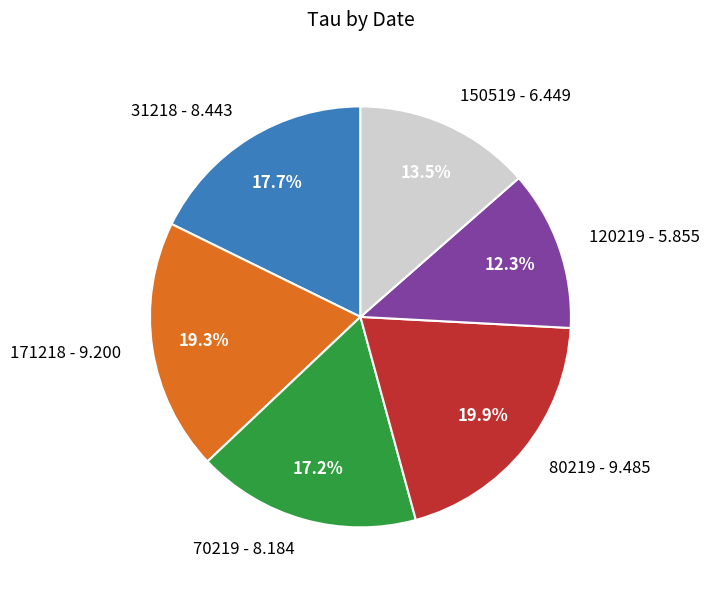

Do 120219 and 70219 together represent more than half of the pie?

No